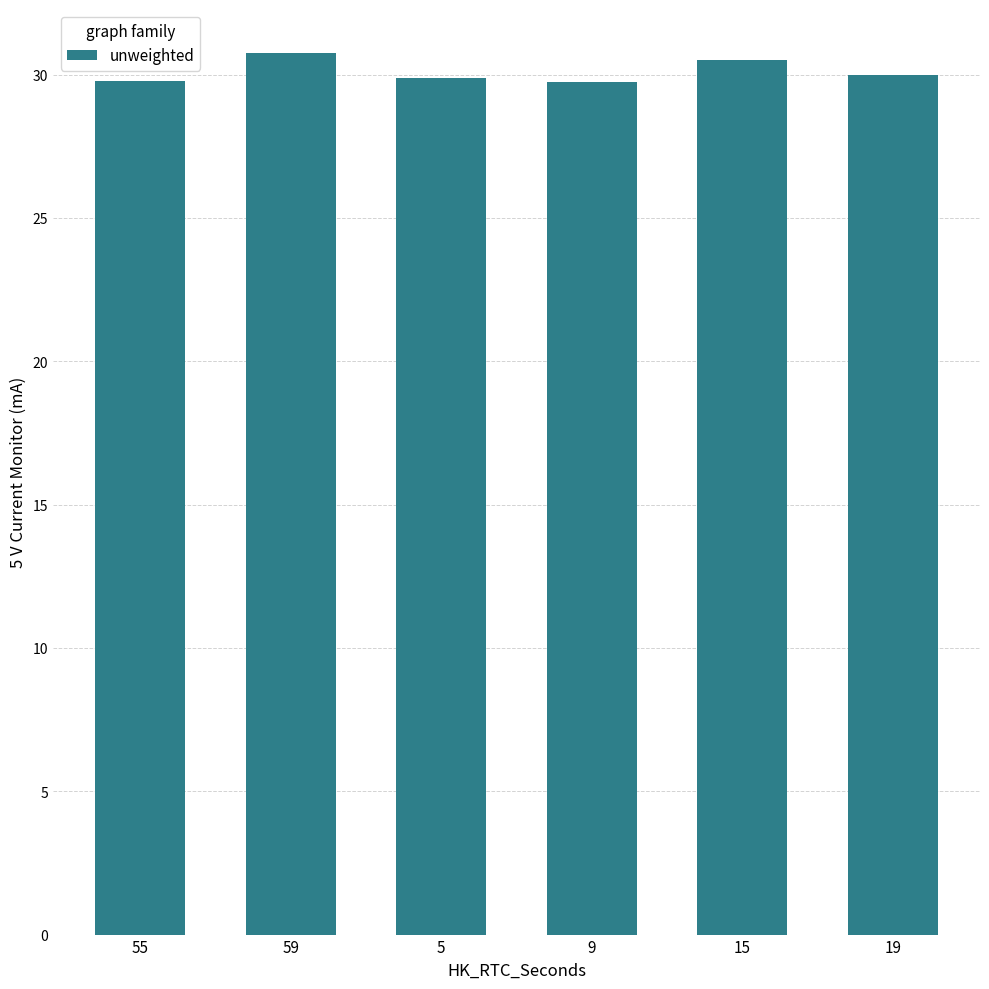

What is the value of the 3rd bar from the left?

29.9